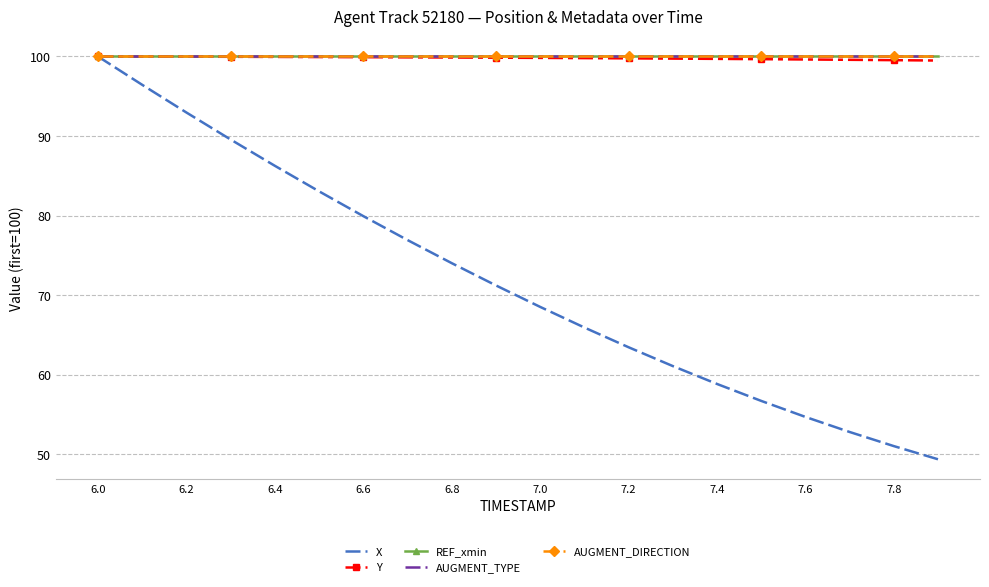

At how many categories does at least one series exceed 89?

20